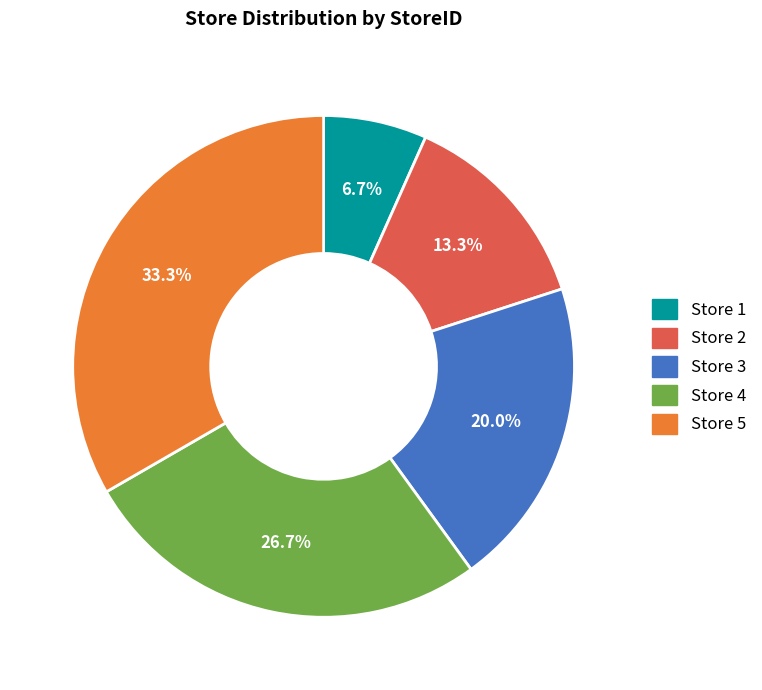

To the nearest percent, what is the combined percentage of Store 1 and Store 5?

40%